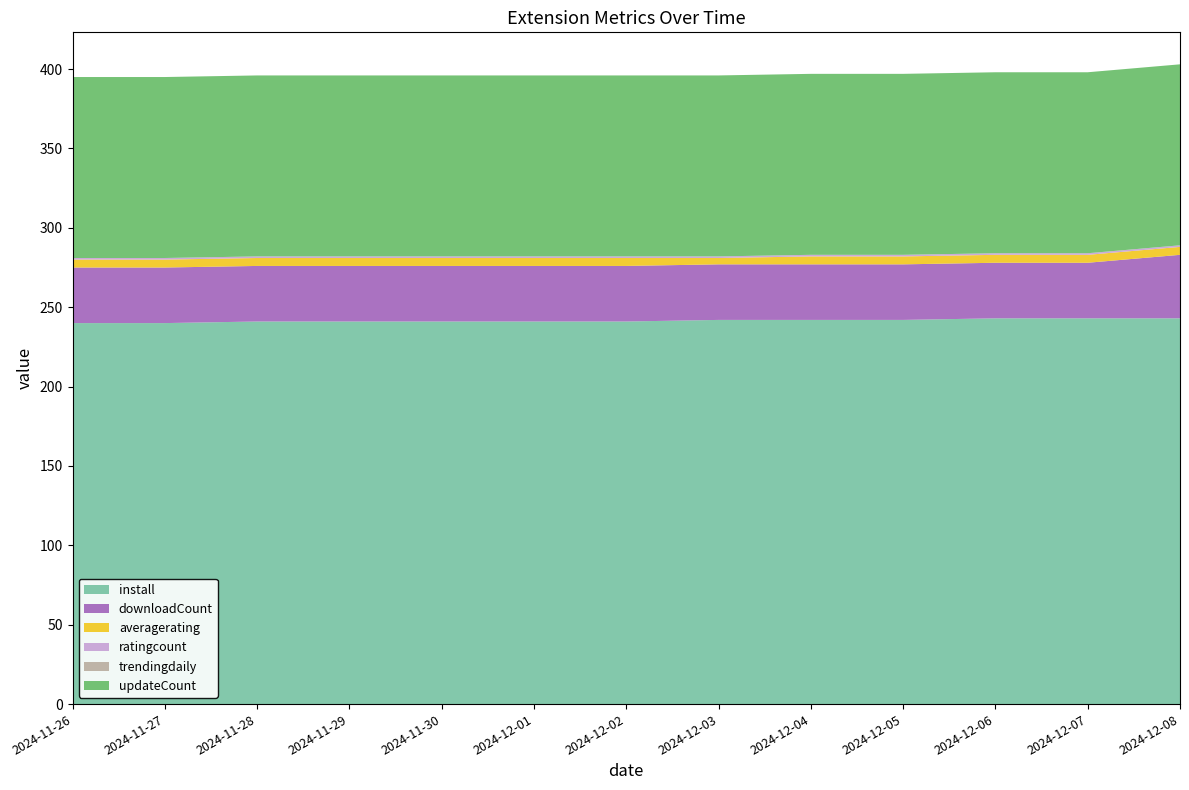

Reading left to right, what are all the values shown in this chart?

install: 240	240	241	241	241	241	241	242	242	242	243	243	243
downloadCount: 35	35	35	35	35	35	35	35	35	35	35	35	40
averagerating: 5	5	5	5	5	5	5	4	5	5	5	5	5
ratingcount: 1	1	1	1	1	1	1	1	1	1	1	1	1
trendingdaily: 0	0	0	0	0	0	0	0	0	0	0	0	0
updateCount: 114	114	114	114	114	114	114	114	114	114	114	114	114